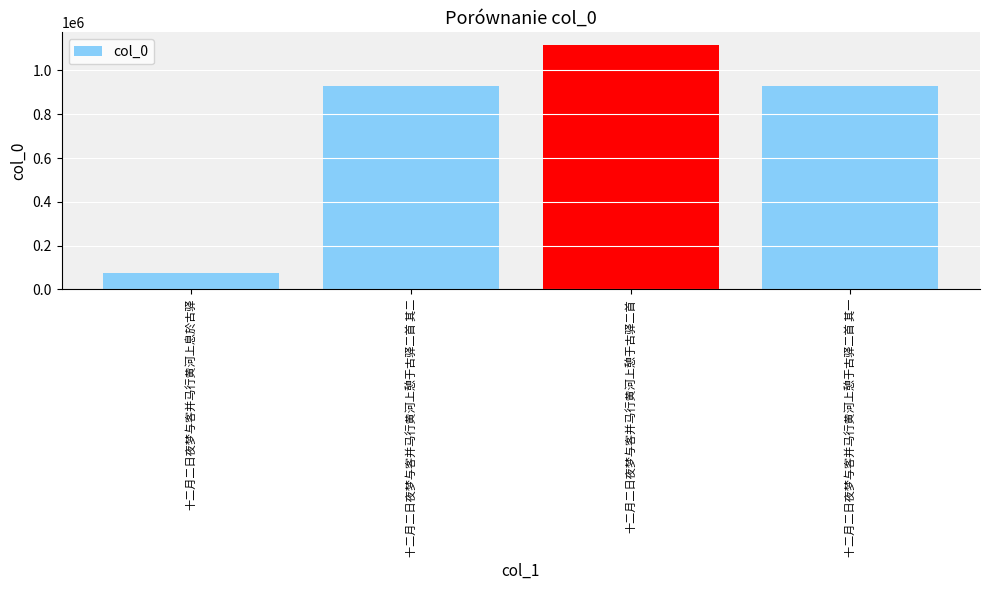

Is it true that the value at 十二月二日夜梦与客并马行黄河上憩于古驿二首 其一 is 928244?

True